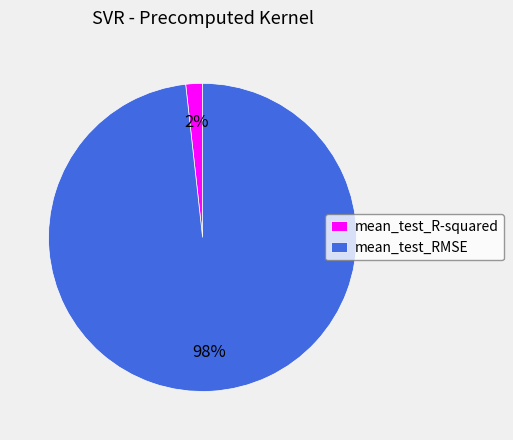

Between mean_test_R-squared and mean_test_RMSE, which is larger?

mean_test_RMSE